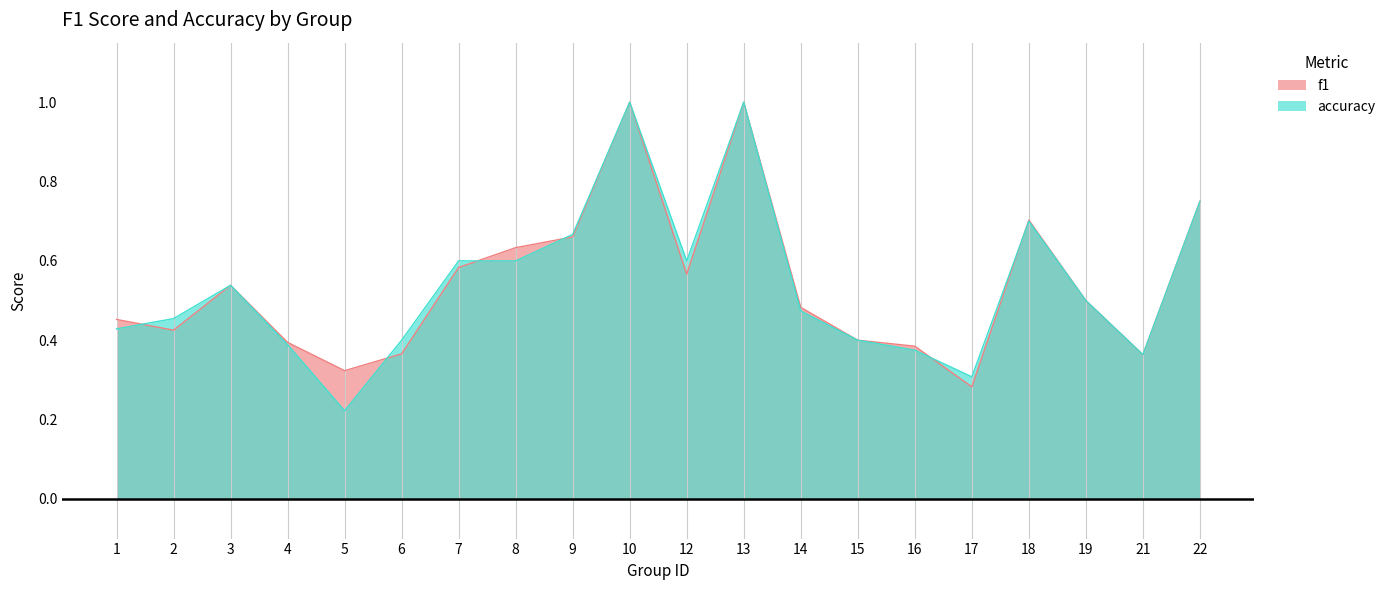

How many data points does each series have?

20